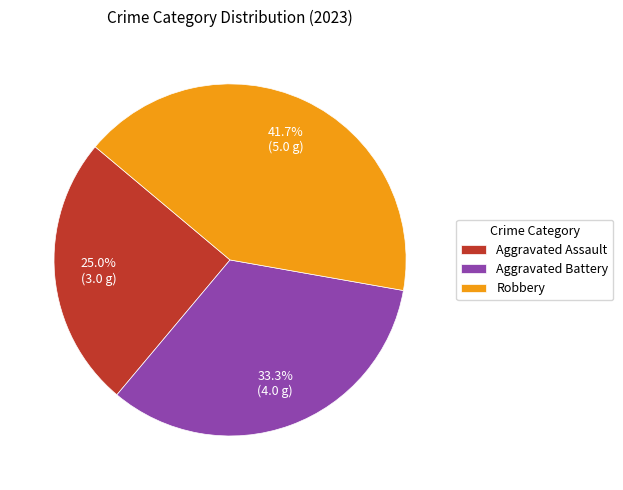

How much of the chart is everything except Robbery?

58.3%